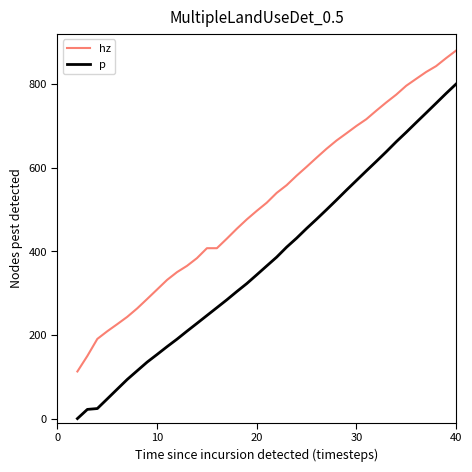

What is the difference between the maximum and minimum values in the p series?

800.0